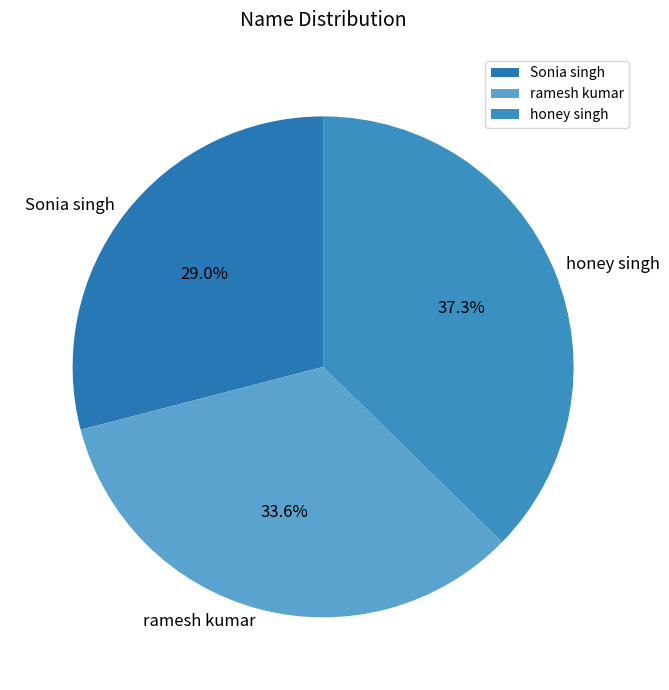

Is the sum of ramesh kumar and honey singh greater than half?

Yes